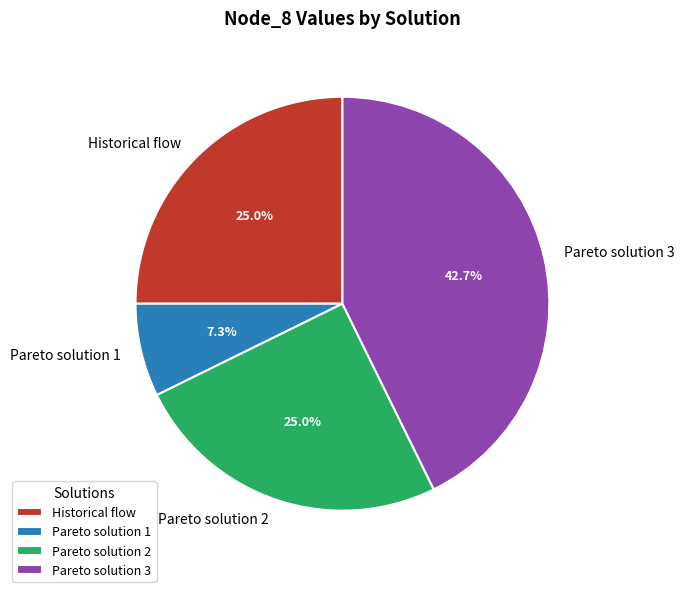

Is it true that Historical flow is 25% of the pie?

True